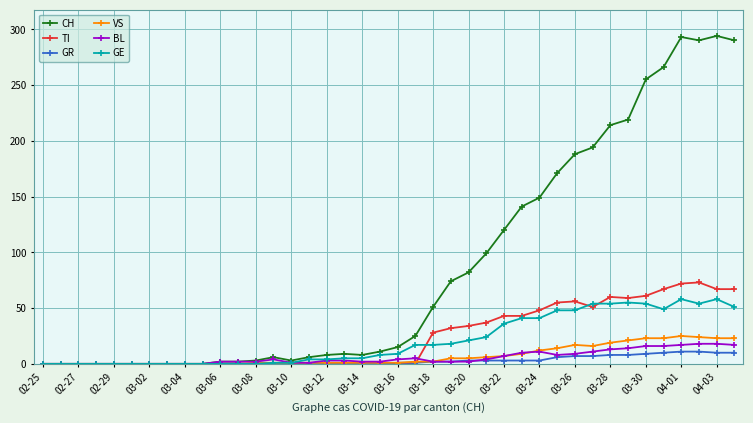

At how many categories does at least one series exceed 237?

6